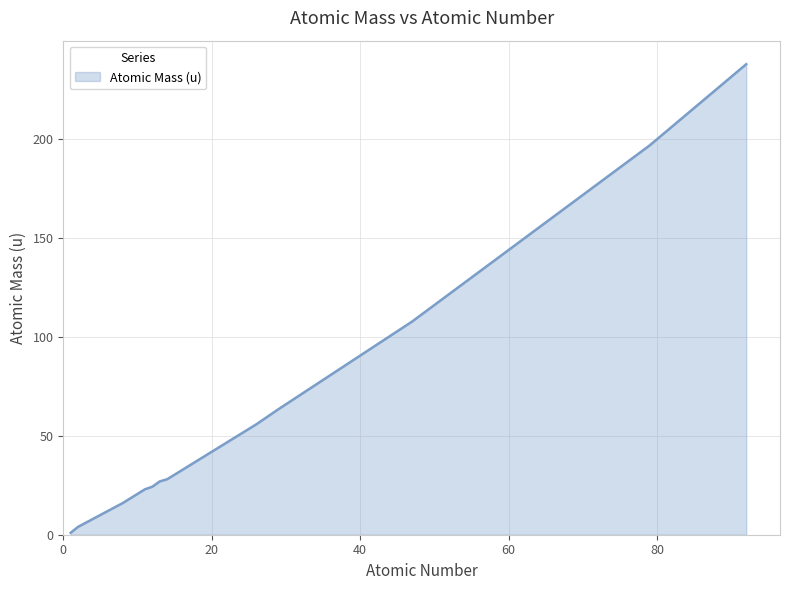

What is the greatest value displayed?

238.0